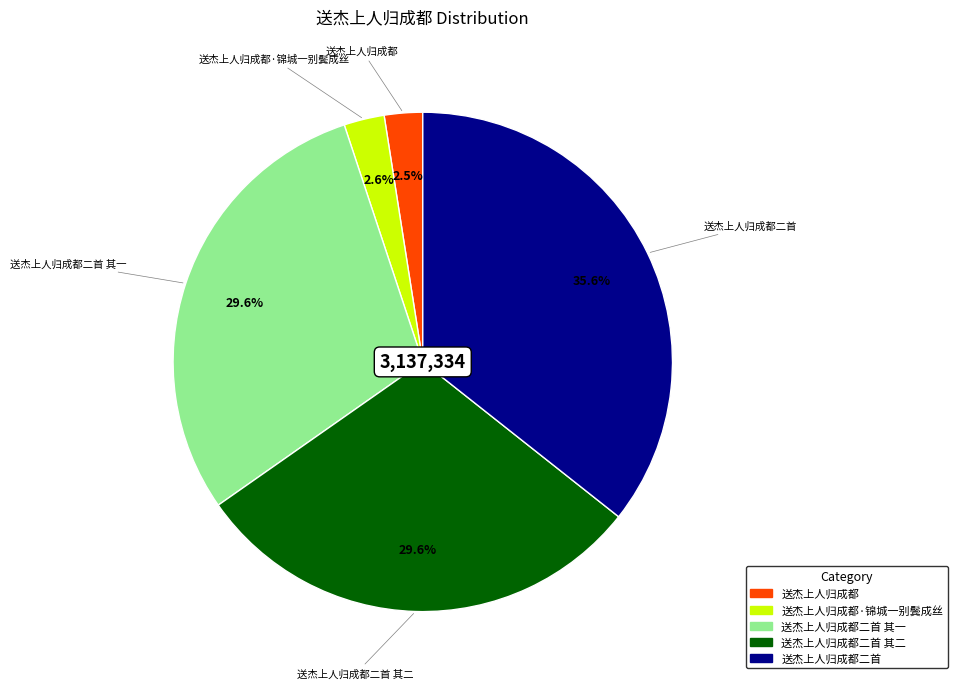

Is there any slice that represents more than half of the pie?

No